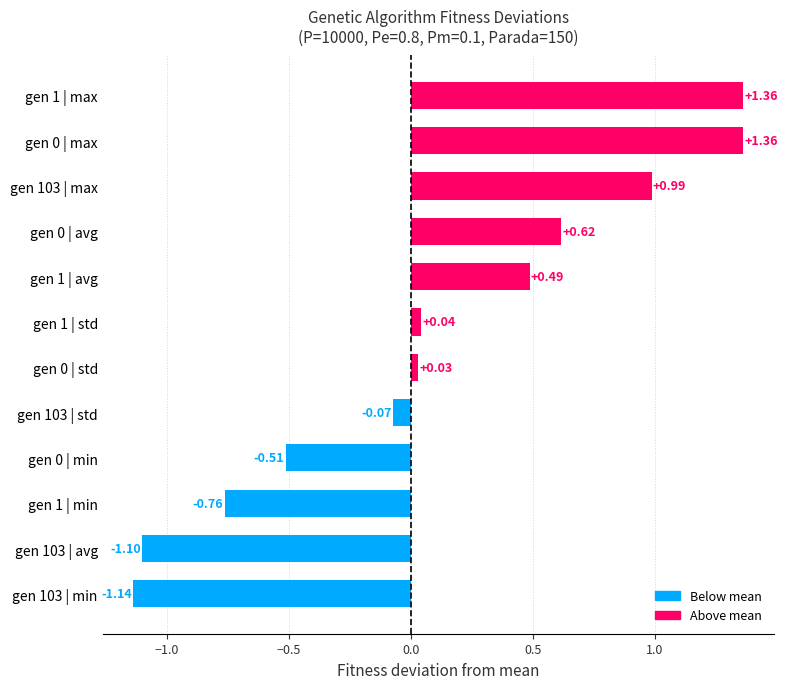

Count the number of values greater than 0.

7